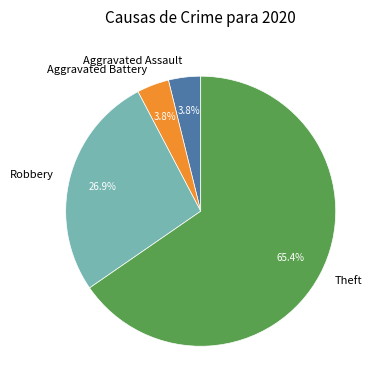

Approximately how many times larger is the value at Aggravated Assault compared to Aggravated Battery?

1.0